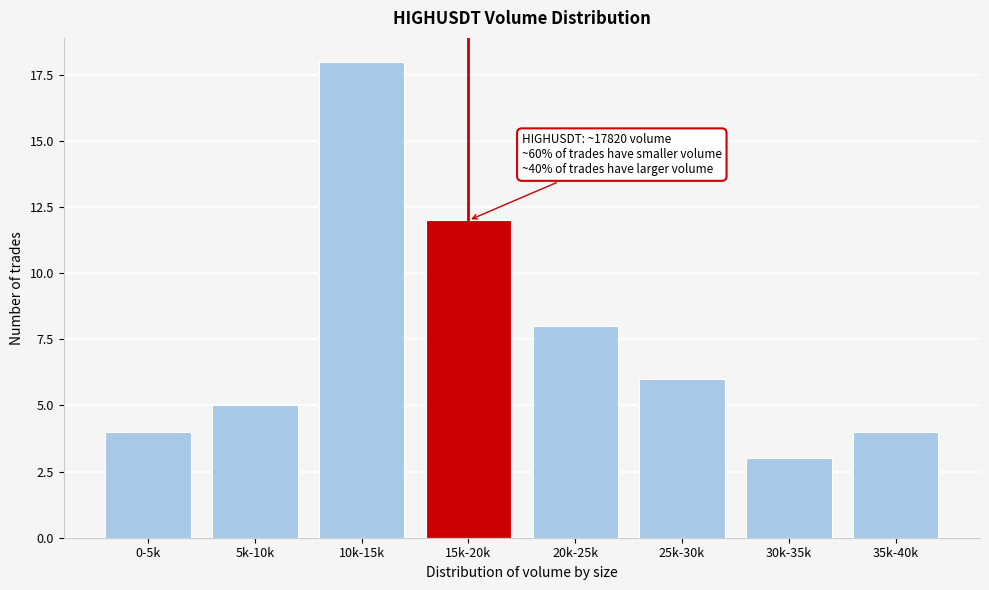

Reading left to right, transcribe all the data shown in this chart.

4	5	18	12	8	6	3	4